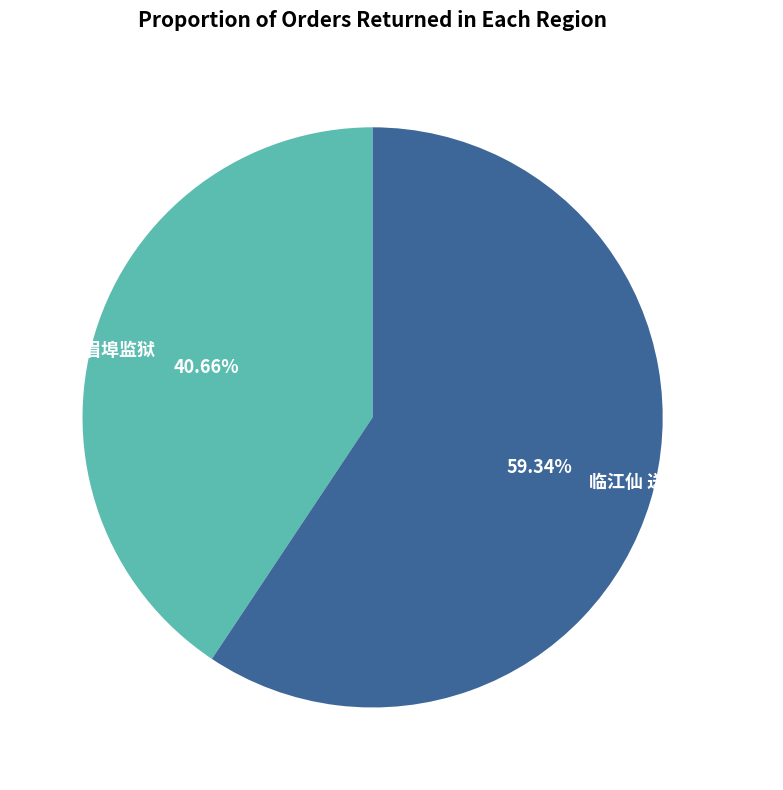

Between 临江仙 送嘉甫弟赴眉山 and 解赴眉埠监狱, which is larger?

临江仙 送嘉甫弟赴眉山